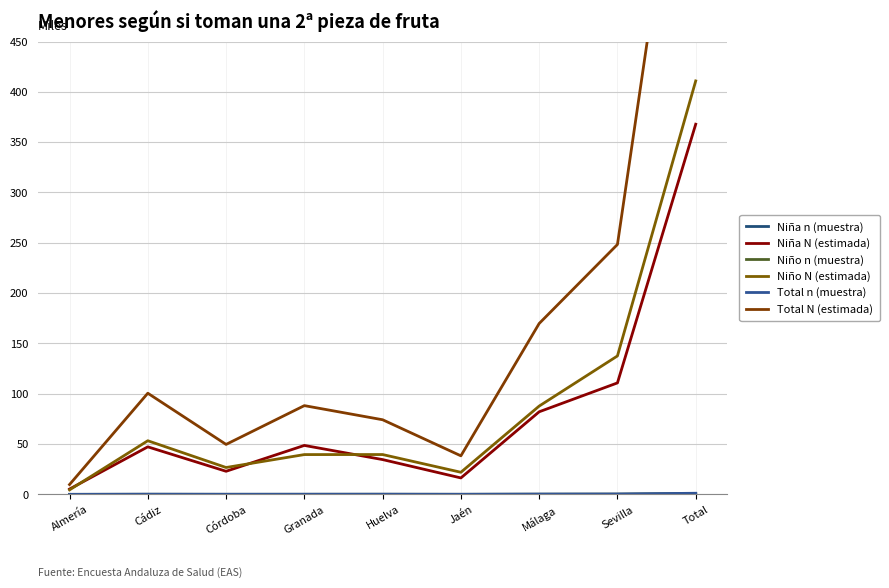

What is the value of the Niño n (muestra) point at the 9th from the left?

0.6